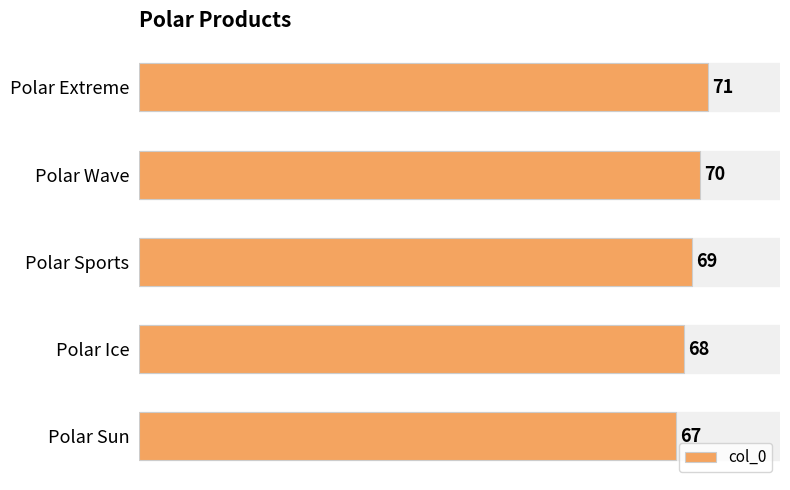

List the labels in order of value, largest first.

Polar Extreme, Polar Wave, Polar Sports, Polar Ice, Polar Sun